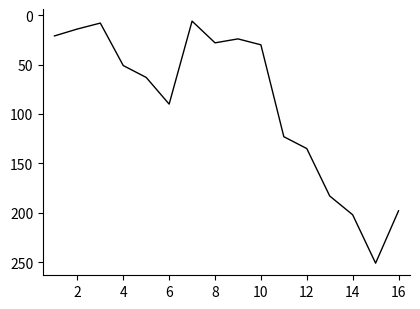

What is the average value?

89